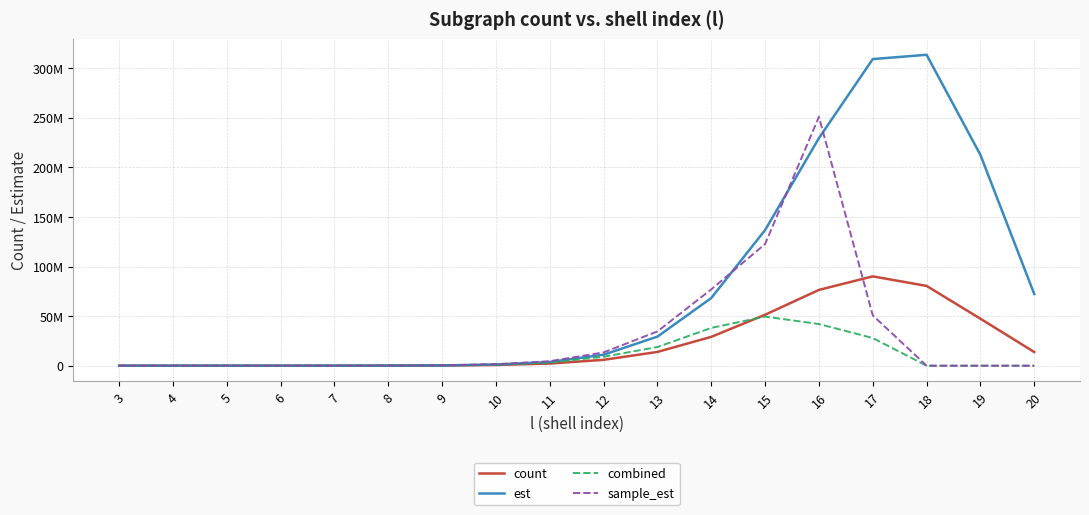

What is the maximum value shown in the chart?

313608432.7